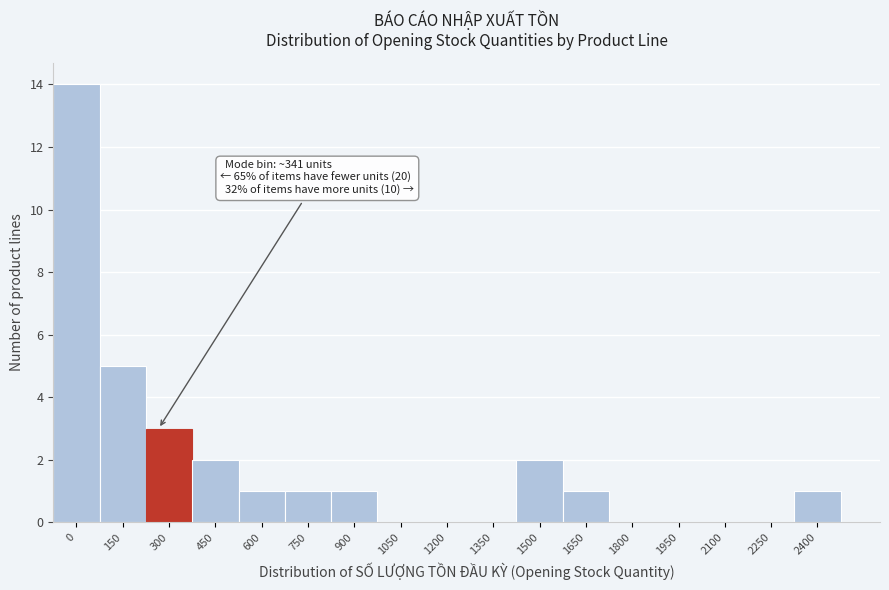

Reading left to right, extract all data points from this chart.

0=14	150=5	300=3	450=2	600=1	750=1	900=1	1050=0	1200=0	1350=0	1500=2	1650=1	1800=0	1950=0	2100=0	2250=0	2400=1